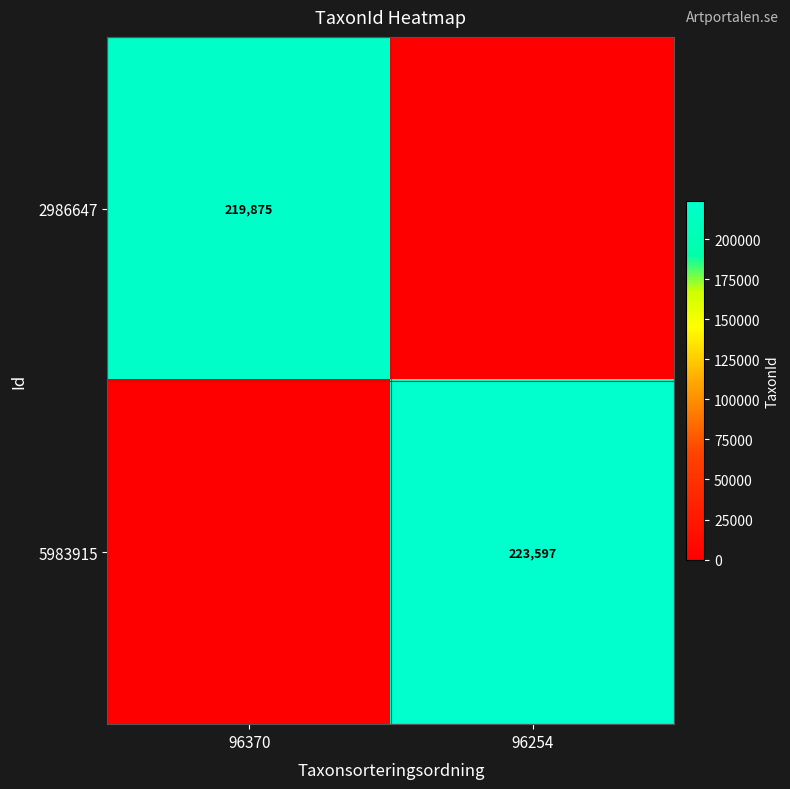

The value of 5983915 at 96254 is 223597. True or false?

True